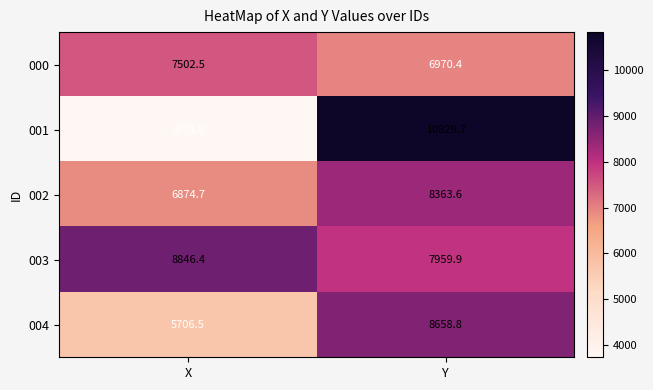

What is the difference between the 001 values at Y and X?

7098.7